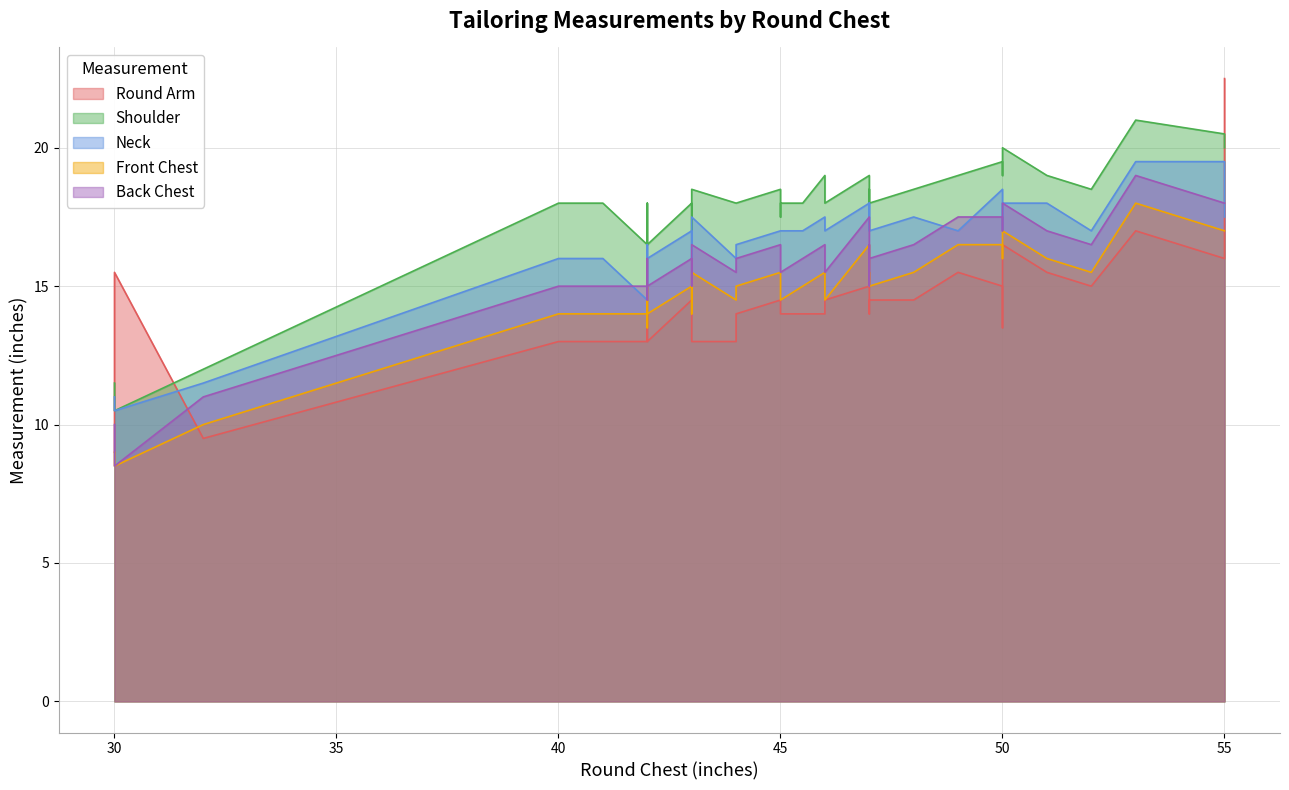

How many lines are shown in the chart?

5